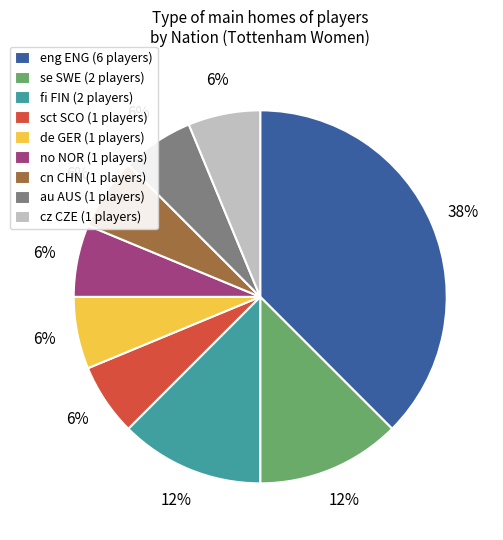

To the nearest percent, what percentage of the pie is de GER (1 players)?

6%